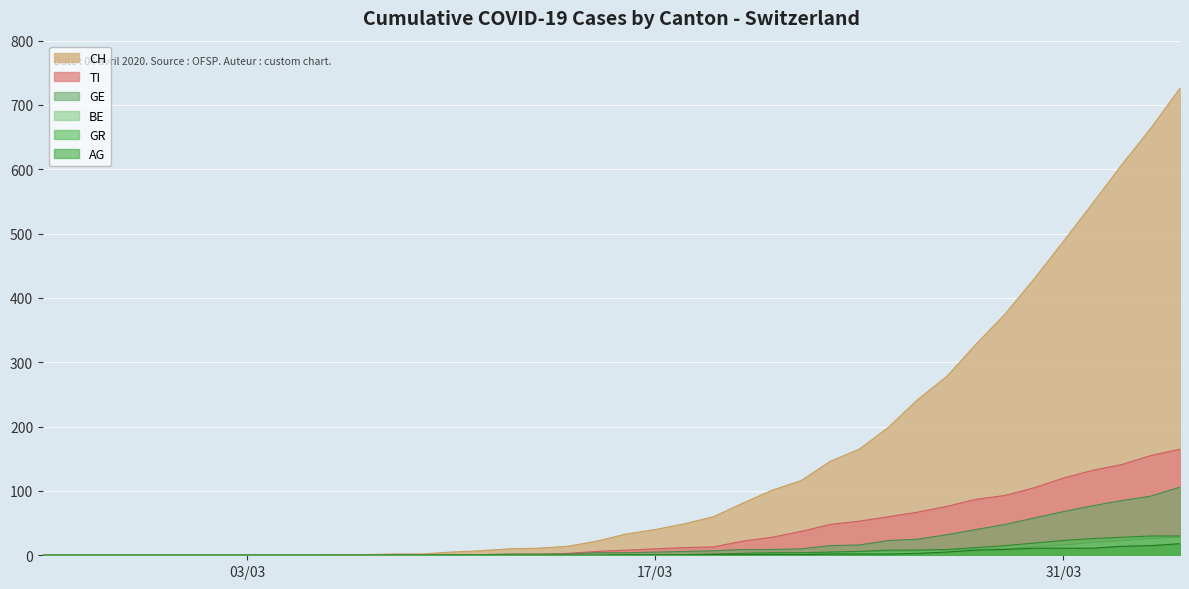

What is the highest value of the GR series?

30